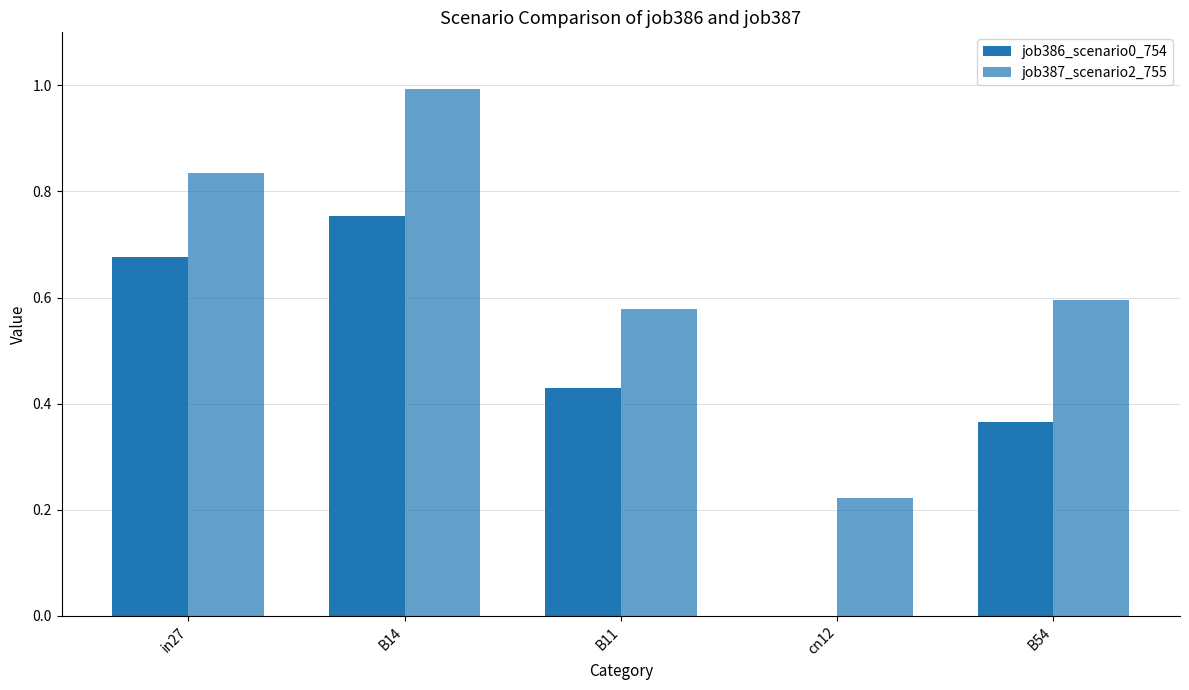

Is the value of job386_scenario0_754 at in27 greater than the value of job387_scenario2_755 at B14?

No